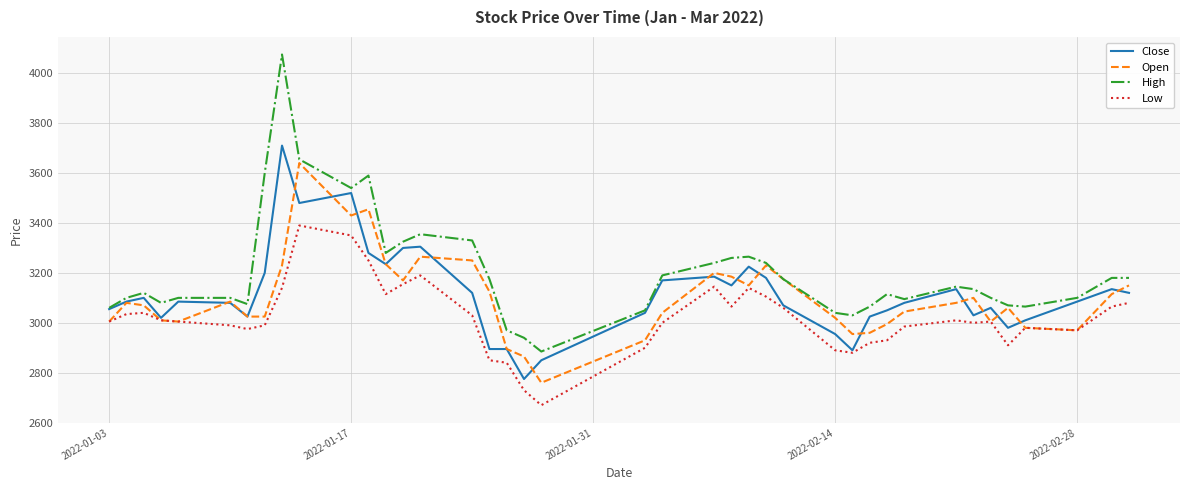

Which series has the largest total across all categories?

High